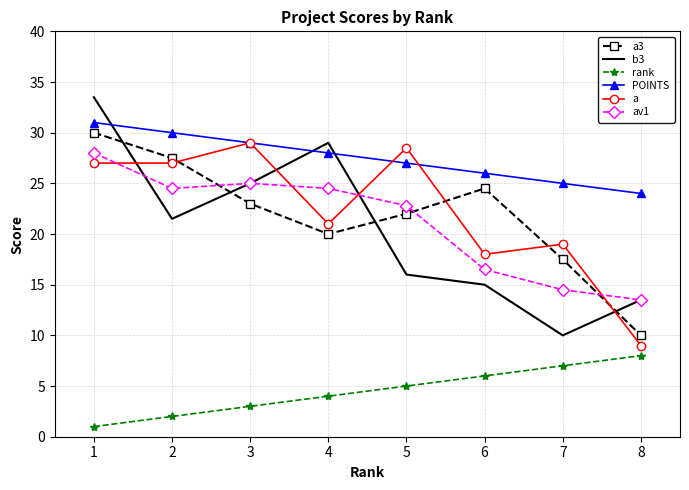

Is the value of a3 at 6 greater than the value of a at 4?

Yes